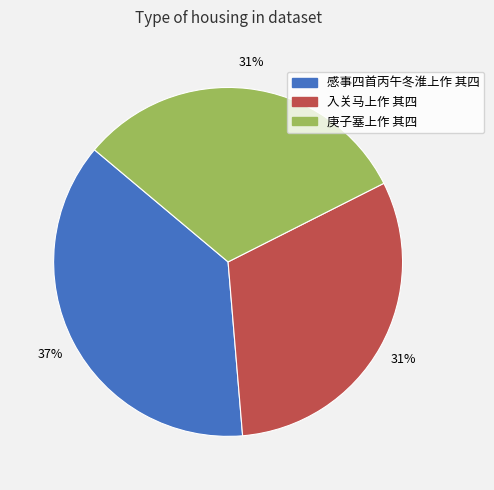

Between 庚子塞上作 其四 and 感事四首丙午冬淮上作 其四, which is larger?

感事四首丙午冬淮上作 其四